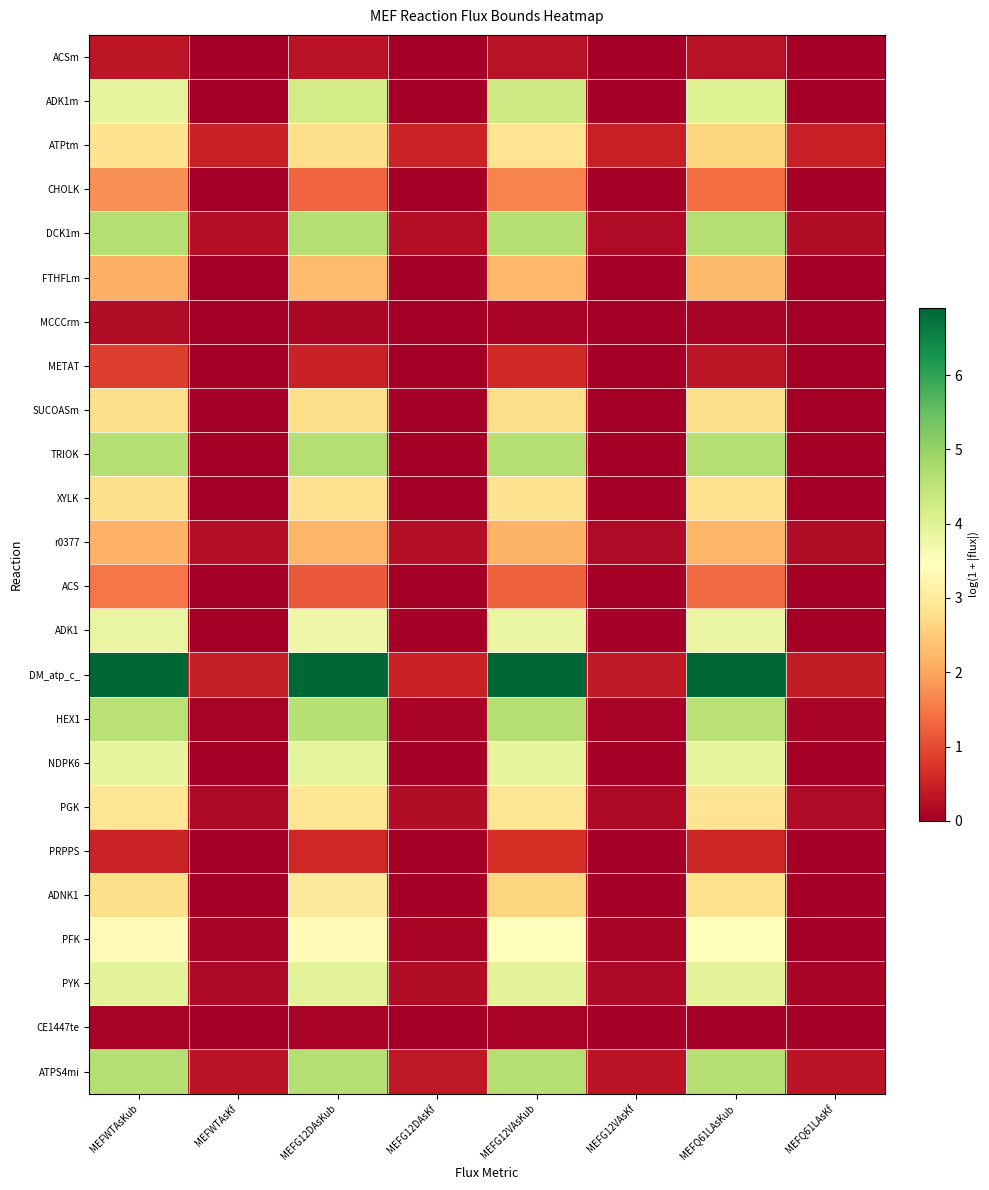

Between MEFG12VAsKub and MEFG12DAsKf, which is larger?

MEFG12VAsKub